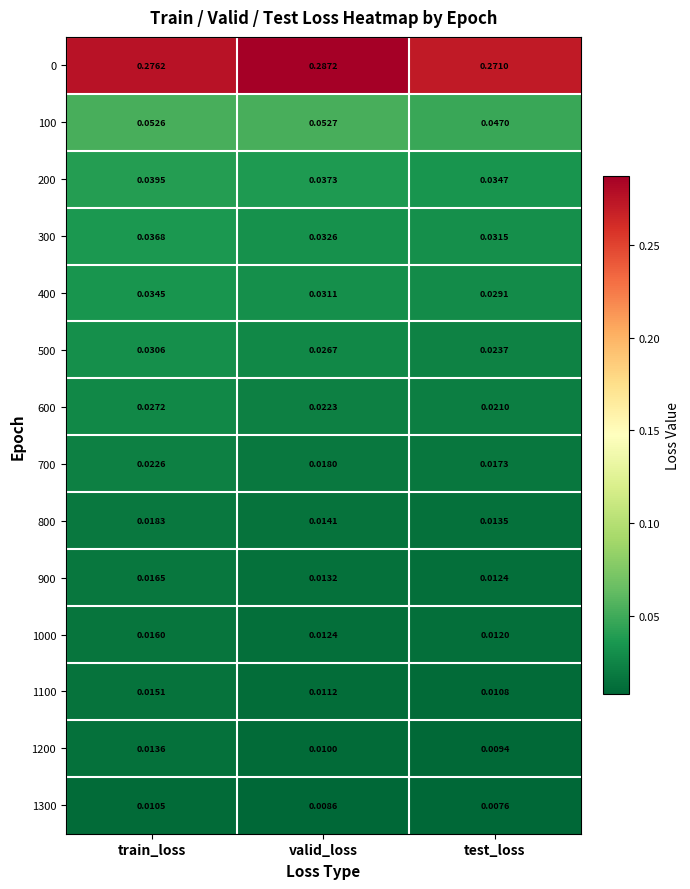

Which label corresponds to the smallest value in the chart?

test_loss